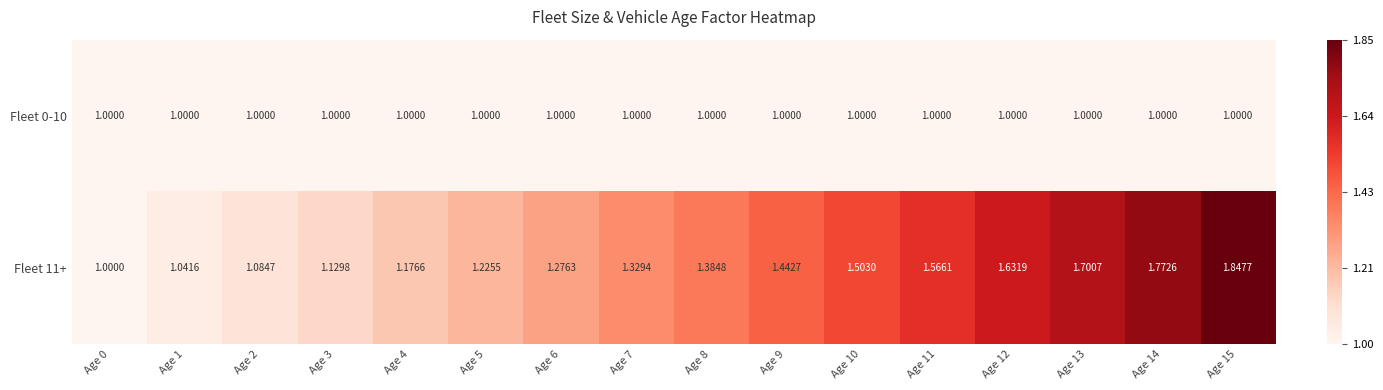

Is the value of Fleet 11+ at Age 6 greater than the value of Fleet 0-10 at Age 9?

Yes